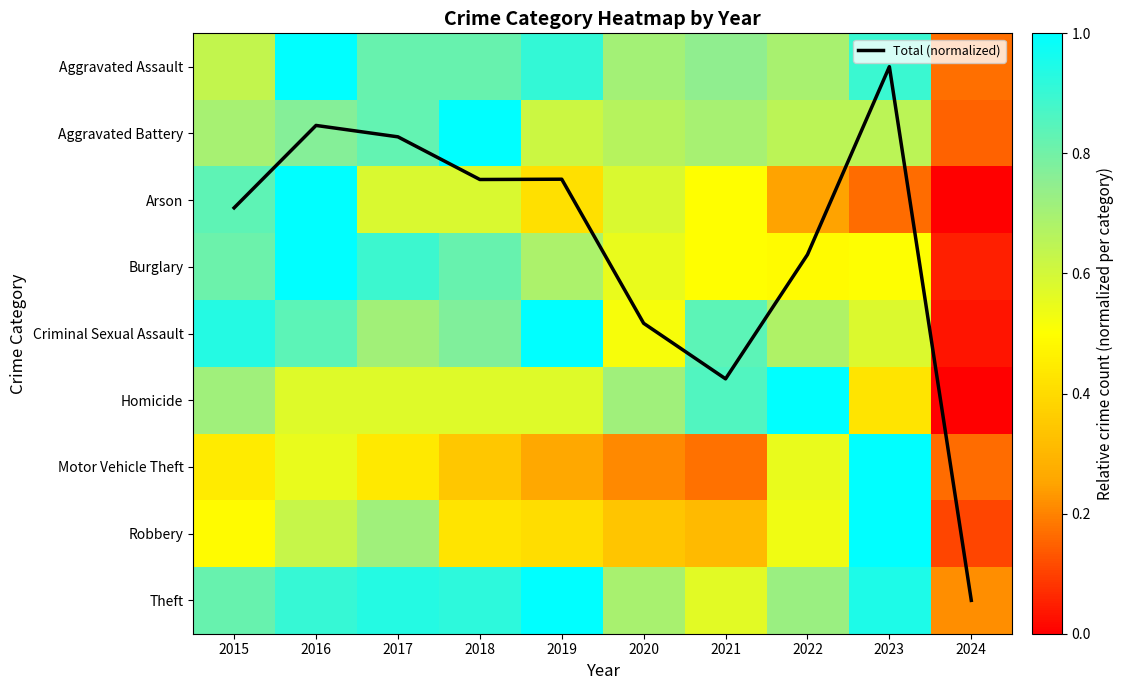

What is the sum of the Homicide values at 2018 and 2015?

1.3